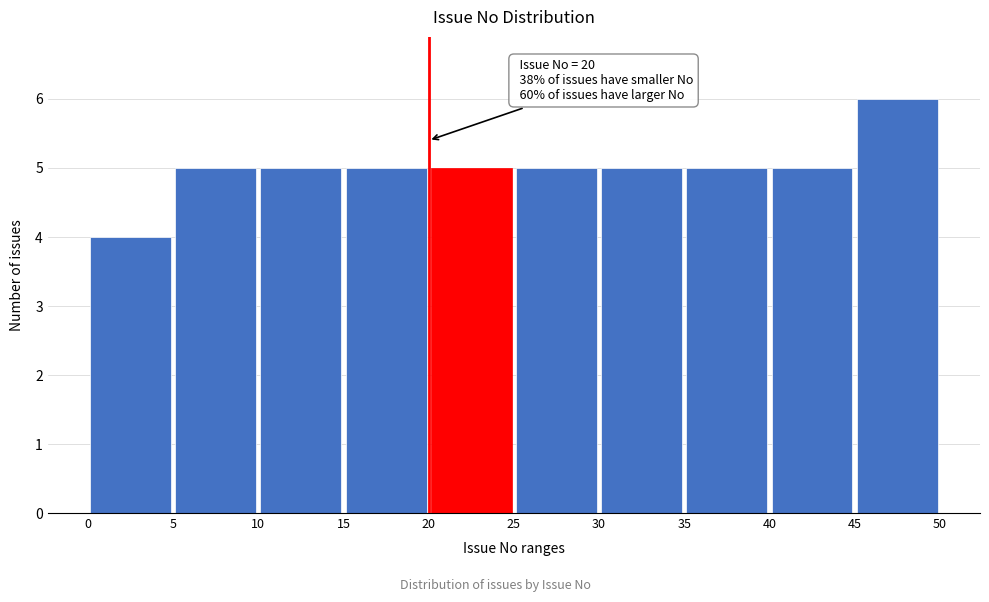

Which range on the x-axis has the tallest bar?

45 to 50